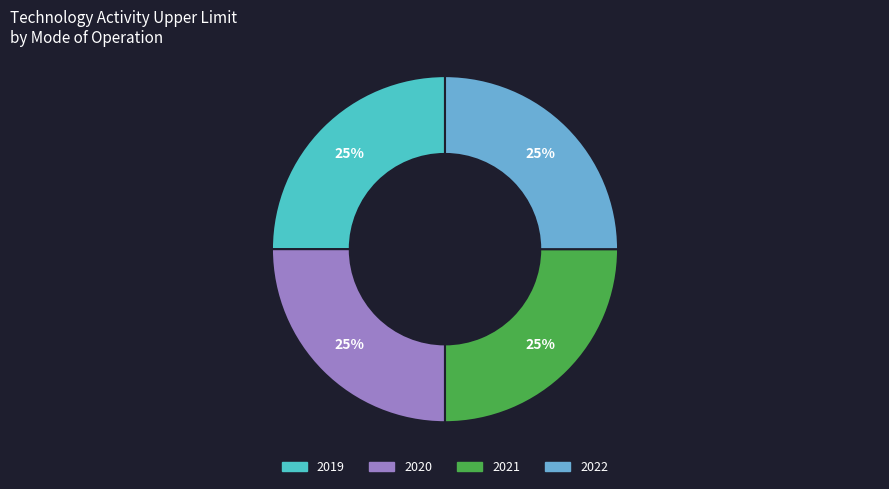

To the nearest percent, what is the difference between the largest and smallest slice percentages?

0%